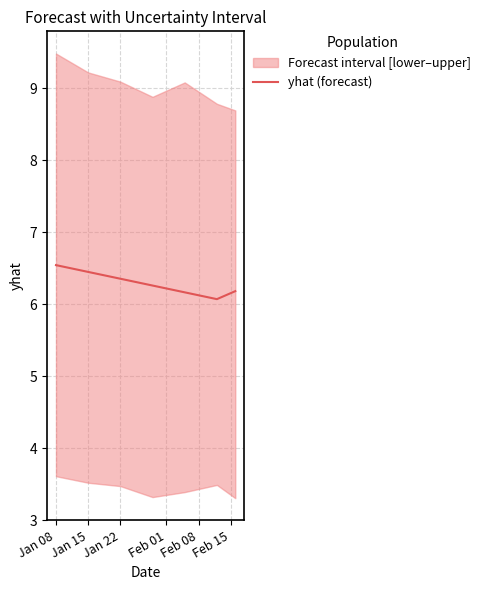

What is the label of the 6th point from the right?

Jan 15